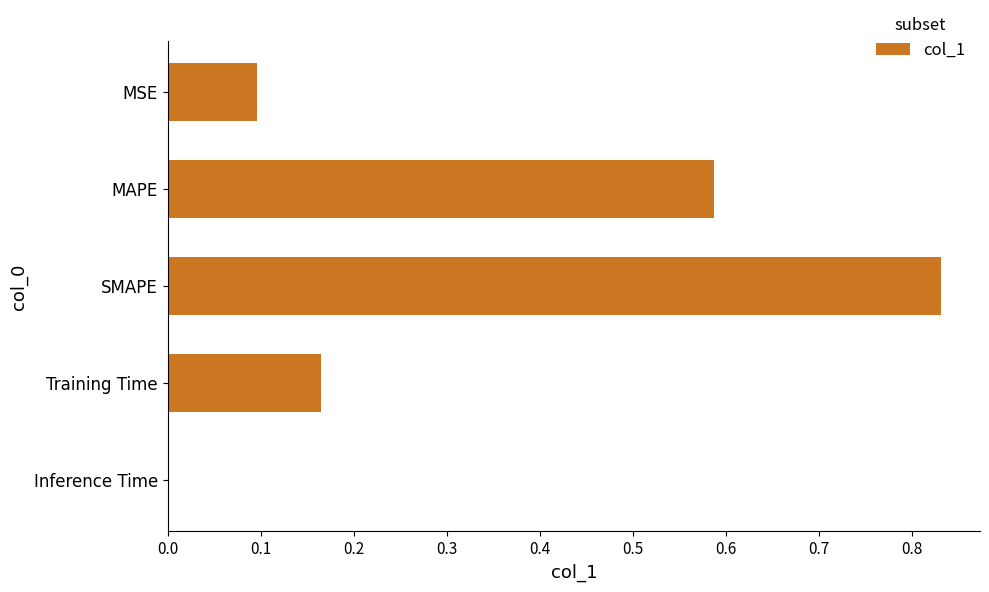

How many data points does each series have?

5